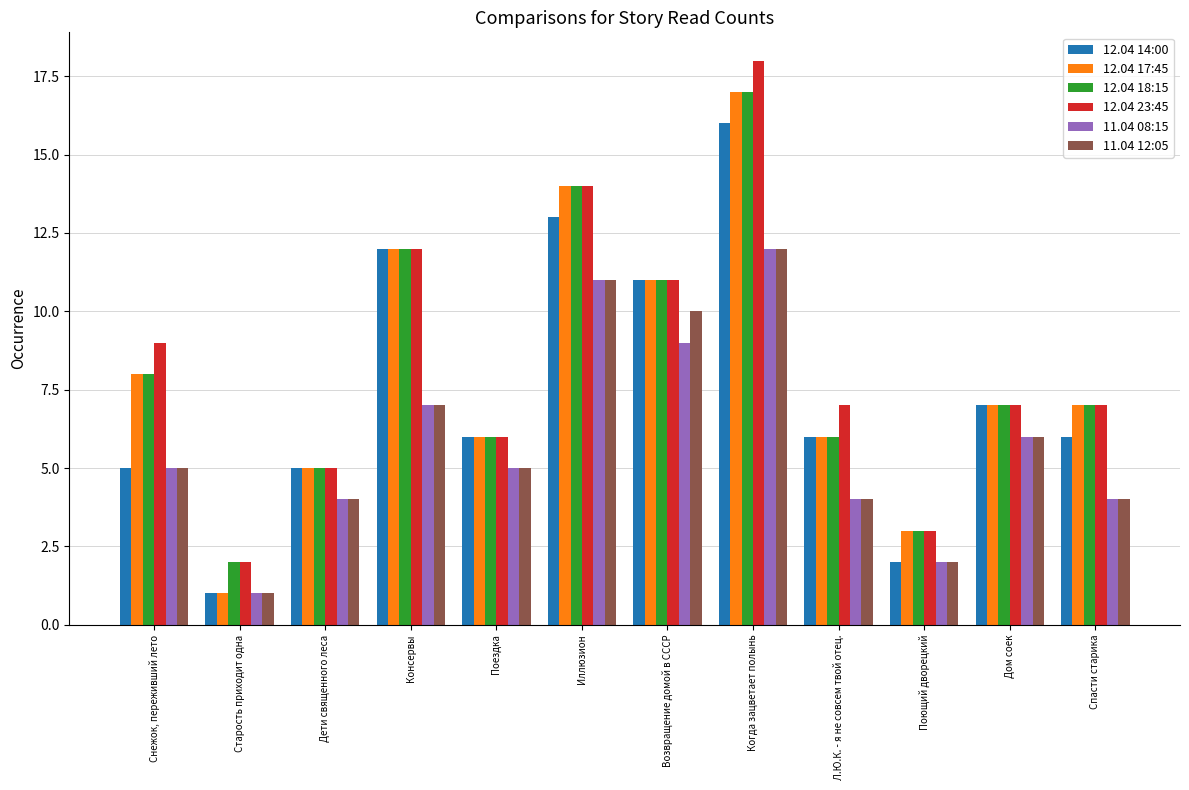

What is the difference between the maximum and minimum values in the 11.04 08:15 series?

11